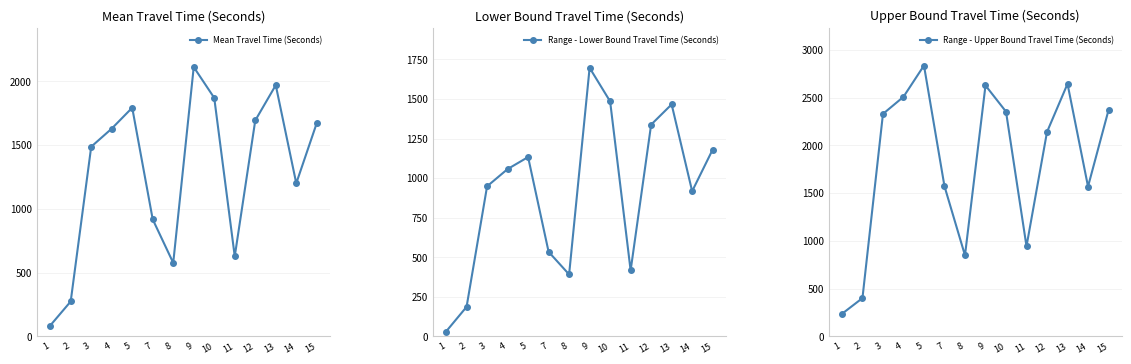

What is the maximum value shown in the chart?

2837